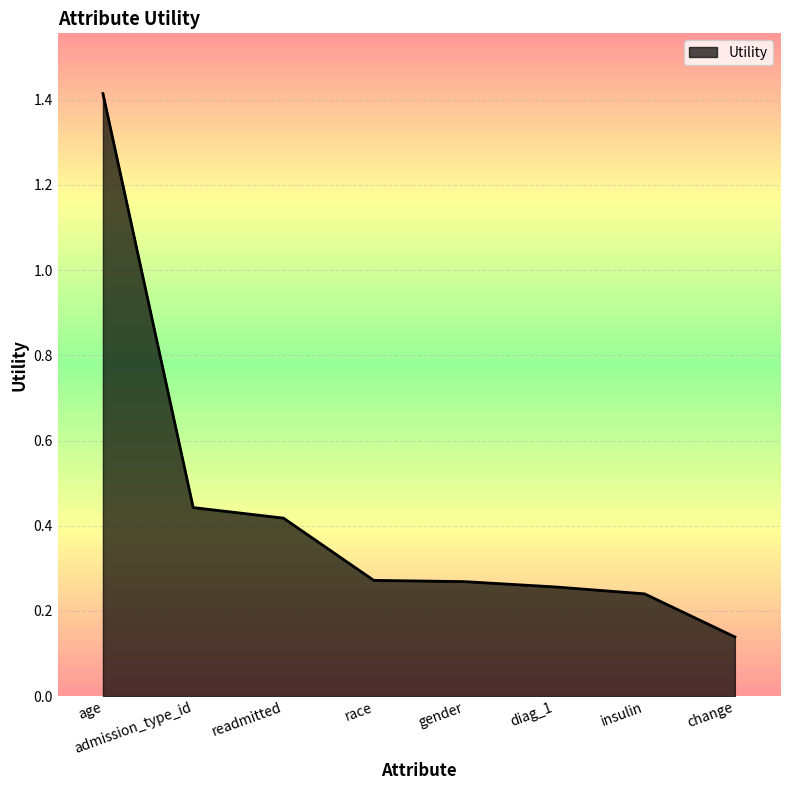

The chart shows a value of 0.4 at age. True or false?

False